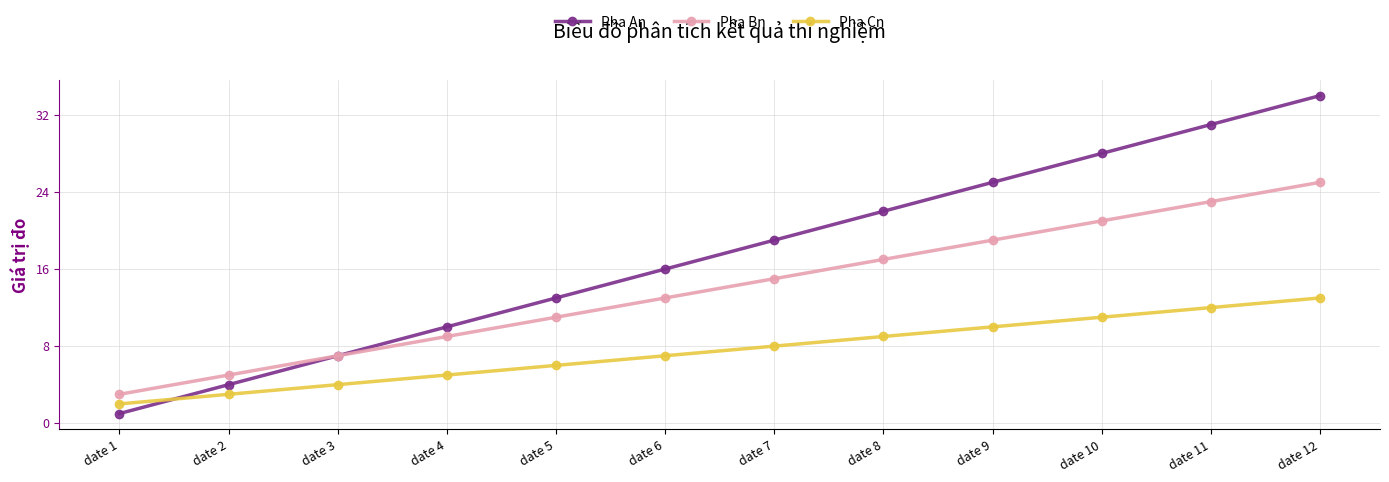

True or false: Pha Bn and Pha Cn cross at least once.

False